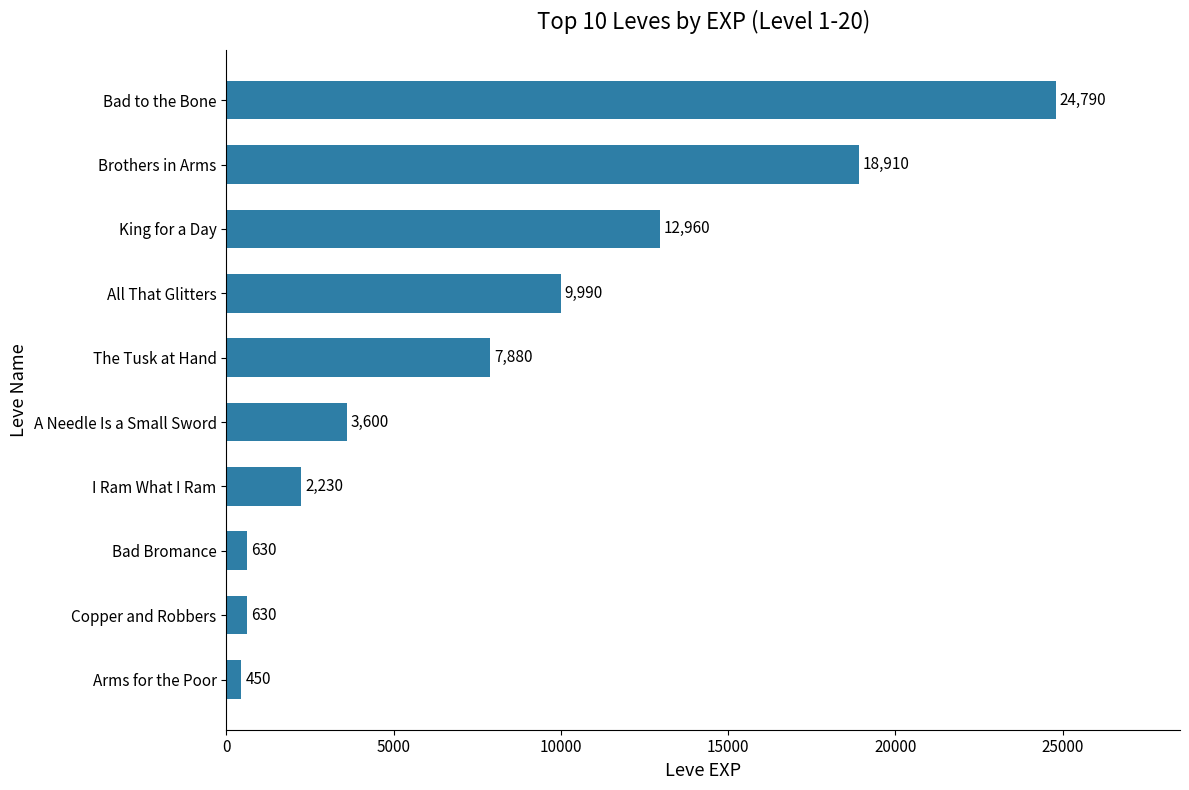

What is the approximate value at Arms for the Poor, to the nearest 10?

450